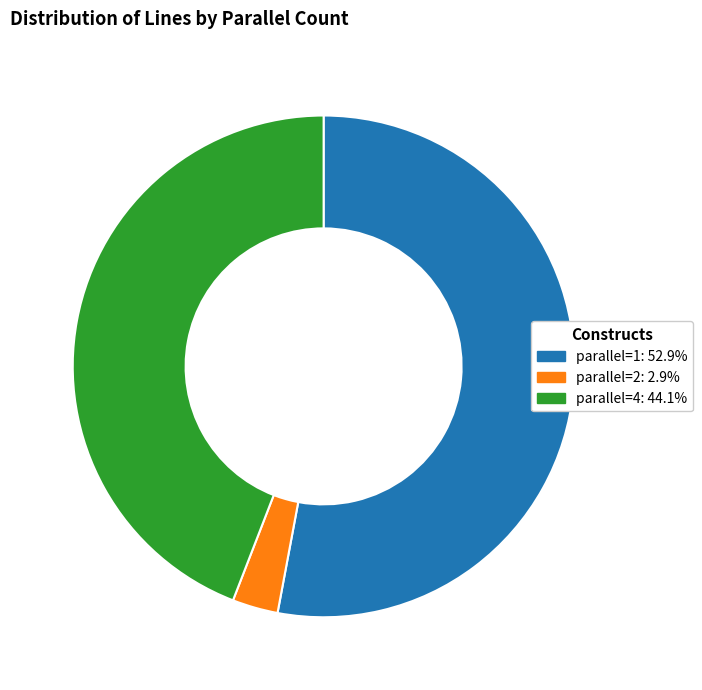

What is the ratio of the value at parallel=4: 44.1% to the value at parallel=1: 52.9%?

0.8